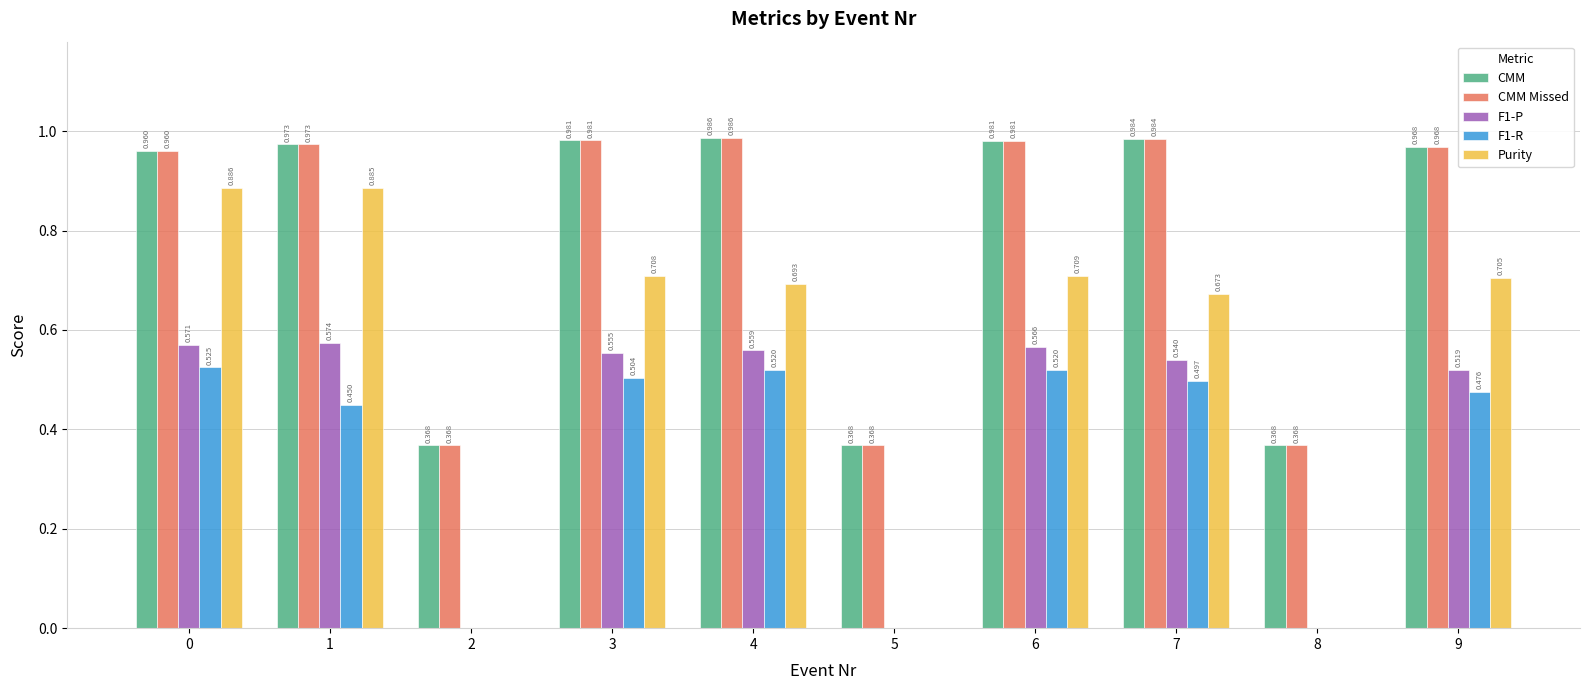

Between 1 and 3, which series saw the biggest shift?

Purity